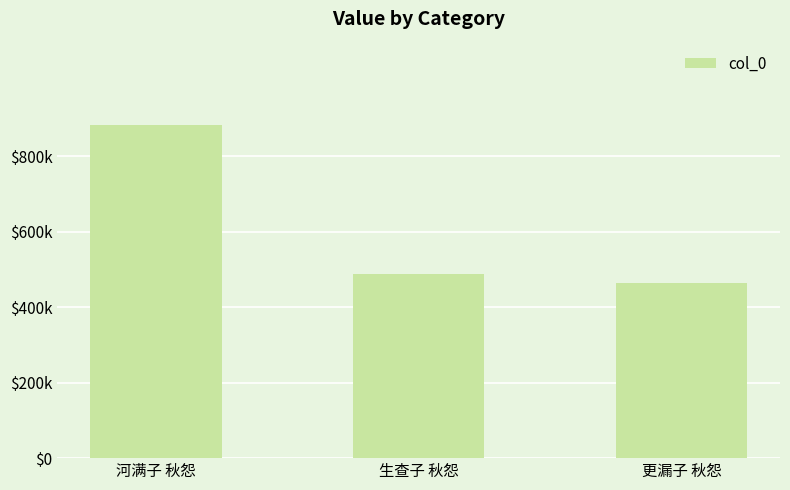

List the labels in order of value, largest first.

河满子 秋怨, 生查子 秋怨, 更漏子 秋怨